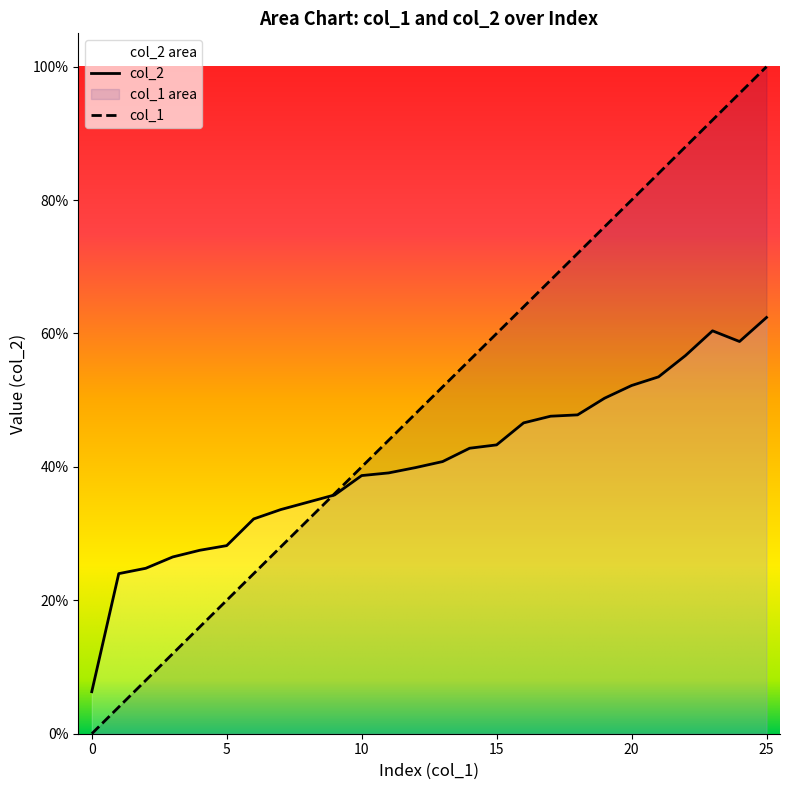

Reading left to right, transcribe all the data shown in this chart.

col_1: 0.0	0.0	0.1	0.1	0.2	0.2	0.2	0.3	0.3	0.4	0.4	0.4	0.5	0.5	0.6	0.6	0.6	0.7	0.7	0.8	0.8	0.8	0.9	0.9	1.0	1.0
col_2: 0.1	0.2	0.2	0.3	0.3	0.3	0.3	0.3	0.3	0.4	0.4	0.4	0.4	0.4	0.4	0.4	0.5	0.5	0.5	0.5	0.5	0.5	0.6	0.6	0.6	0.6